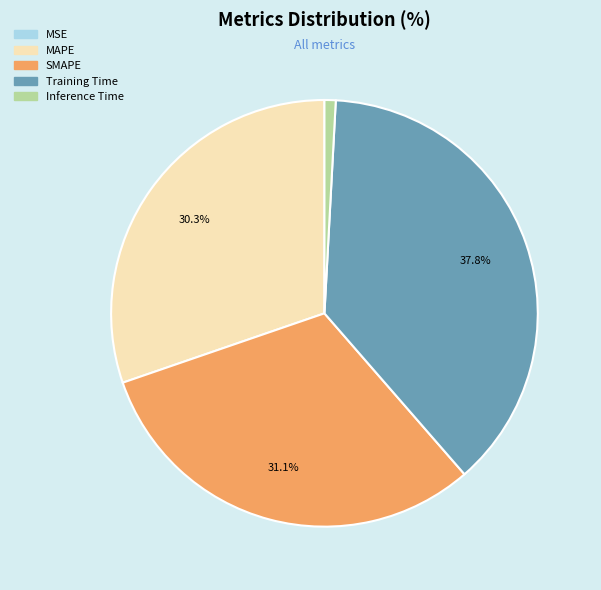

Between MAPE and SMAPE, which is larger?

SMAPE